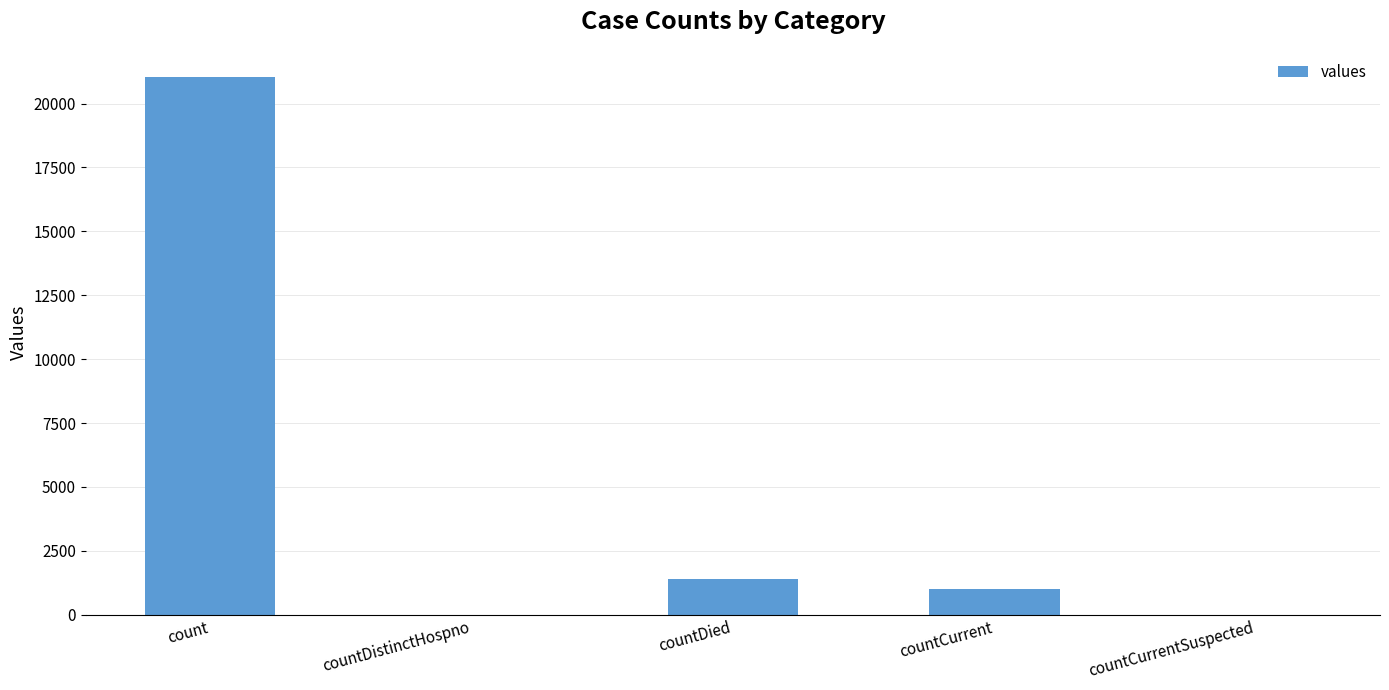

Which has a higher value, countDied or countCurrentSuspected?

countDied